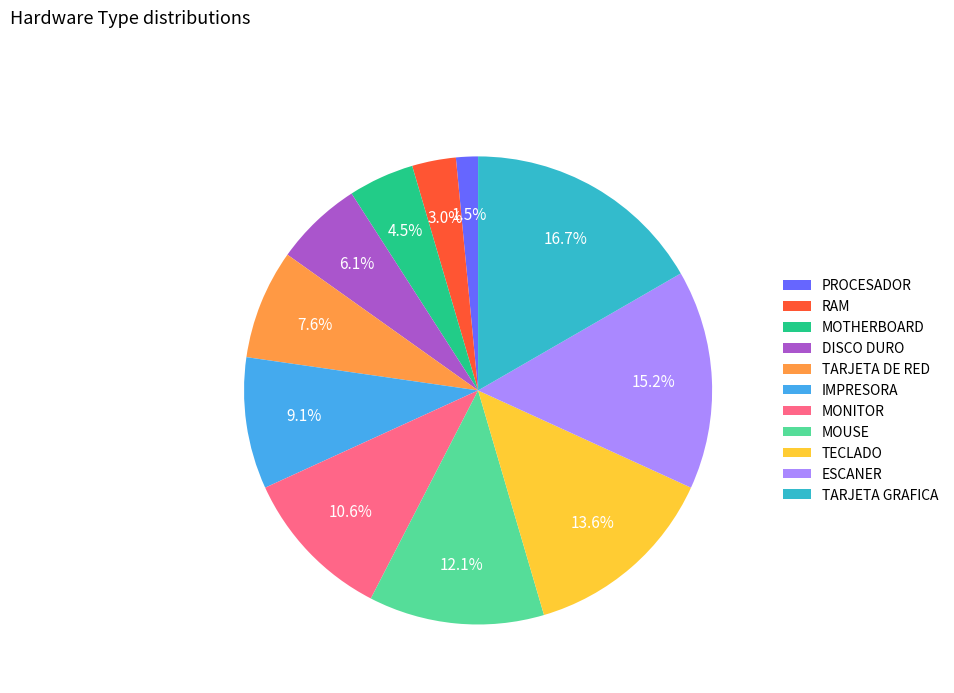

The TARJETA GRAFICA slice represents 24% of the pie. True or false?

False